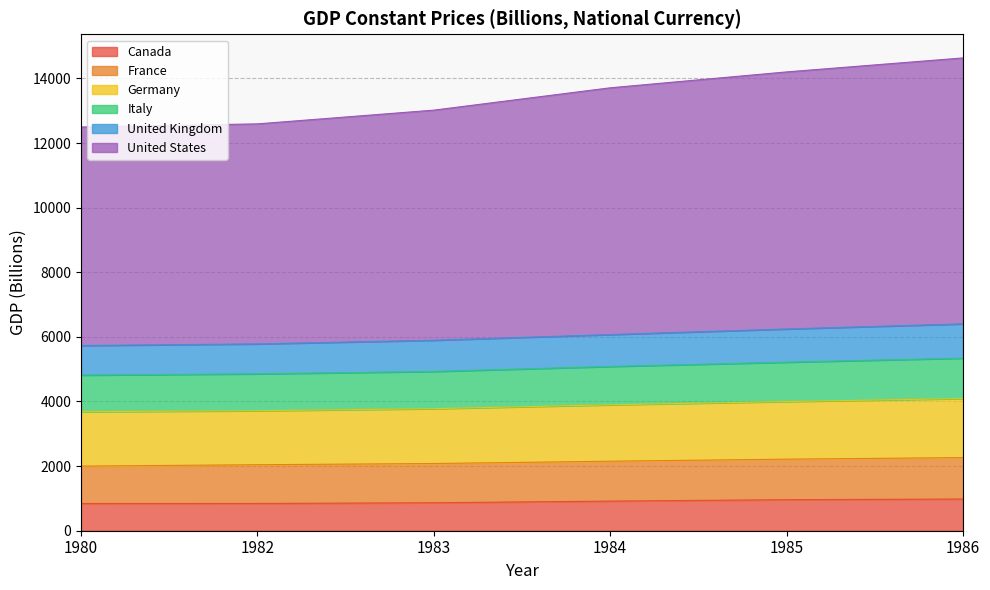

Is it true that Canada equals 841.9 at 1980?

True